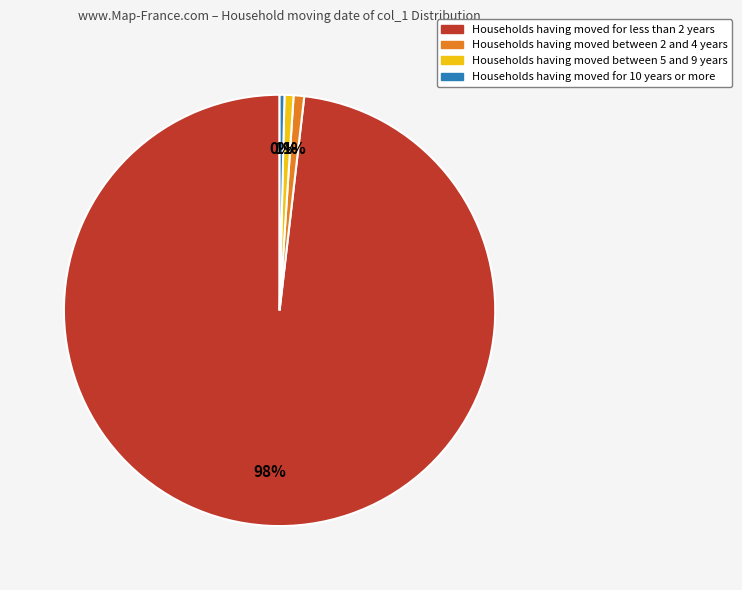

How many slices are in this pie chart?

4